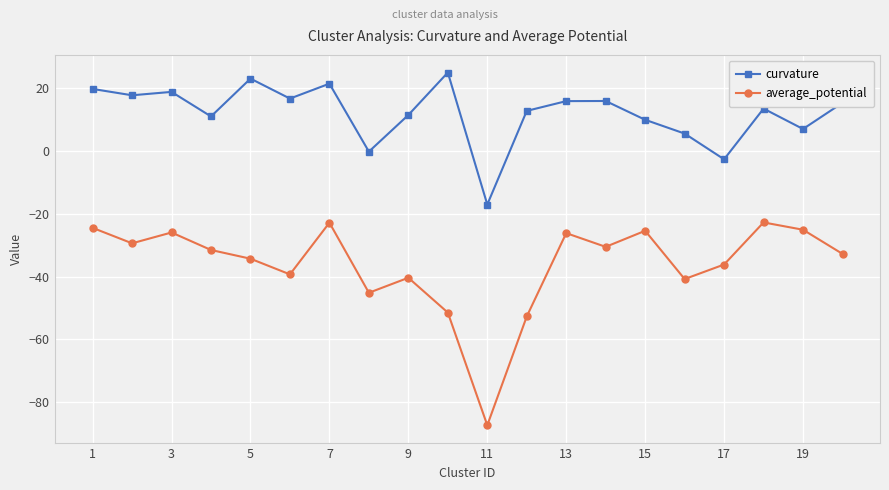

Count the number of categories in the chart.

20